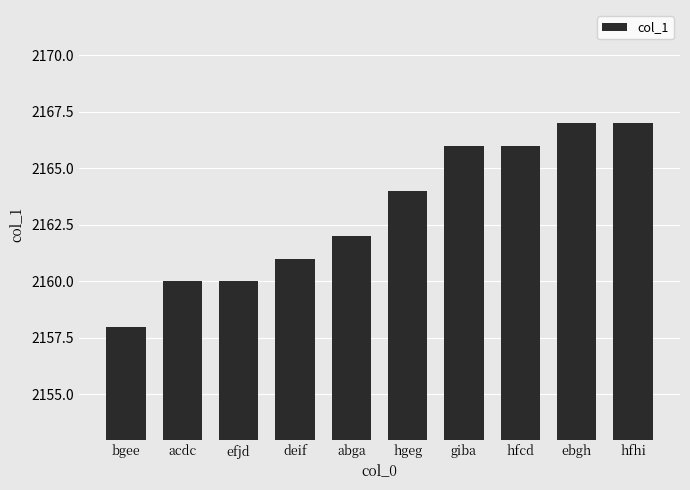

Reading left to right, transcribe all the data shown in this chart.

2158	2160	2160	2161	2162	2164	2166	2166	2167	2167